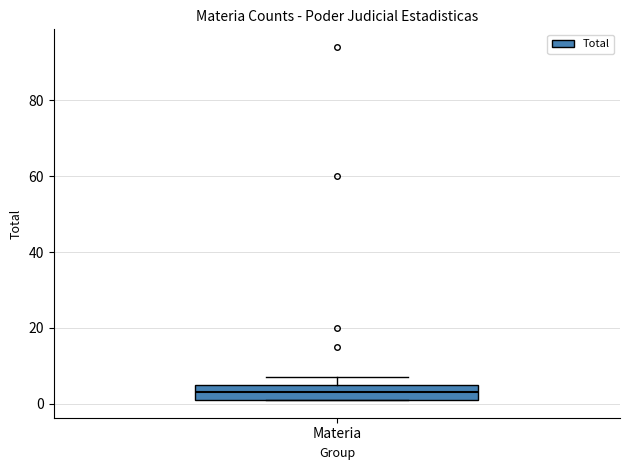

Transcribe this box plot: give where the median line is, the range the box spans, and where the two whiskers end, as read against the y-axis. The values are not printed on the chart, so give them approximately, as read against the axis.

median 4, box 2 to 6, whiskers 2 to 8